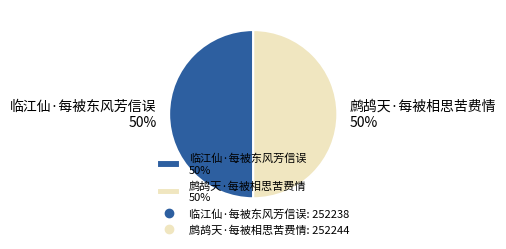

Is it true that 临江仙·每被东风芳信误 is 50% of the pie?

True